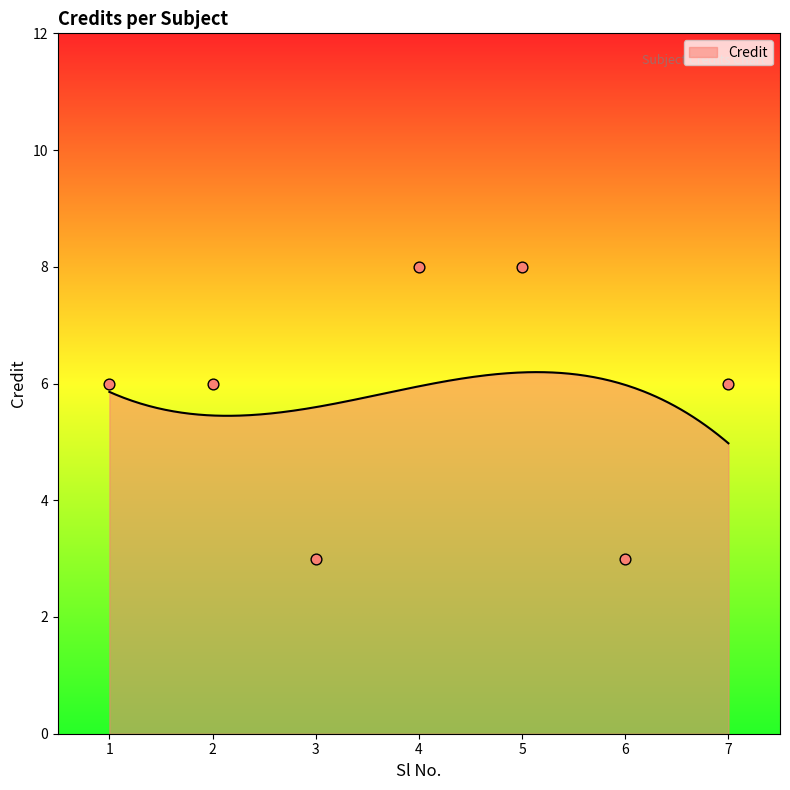

What is the ratio of the value at 6 to the value at 1?

0.5